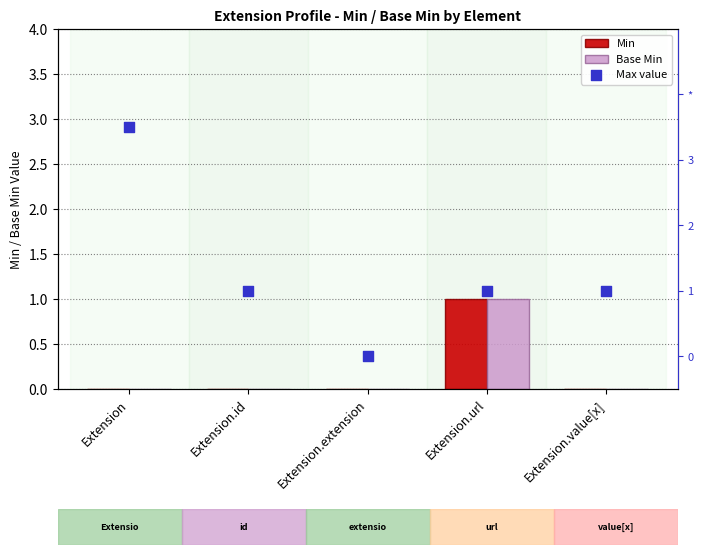

Which series reaches the minimum Y coordinate?

Min